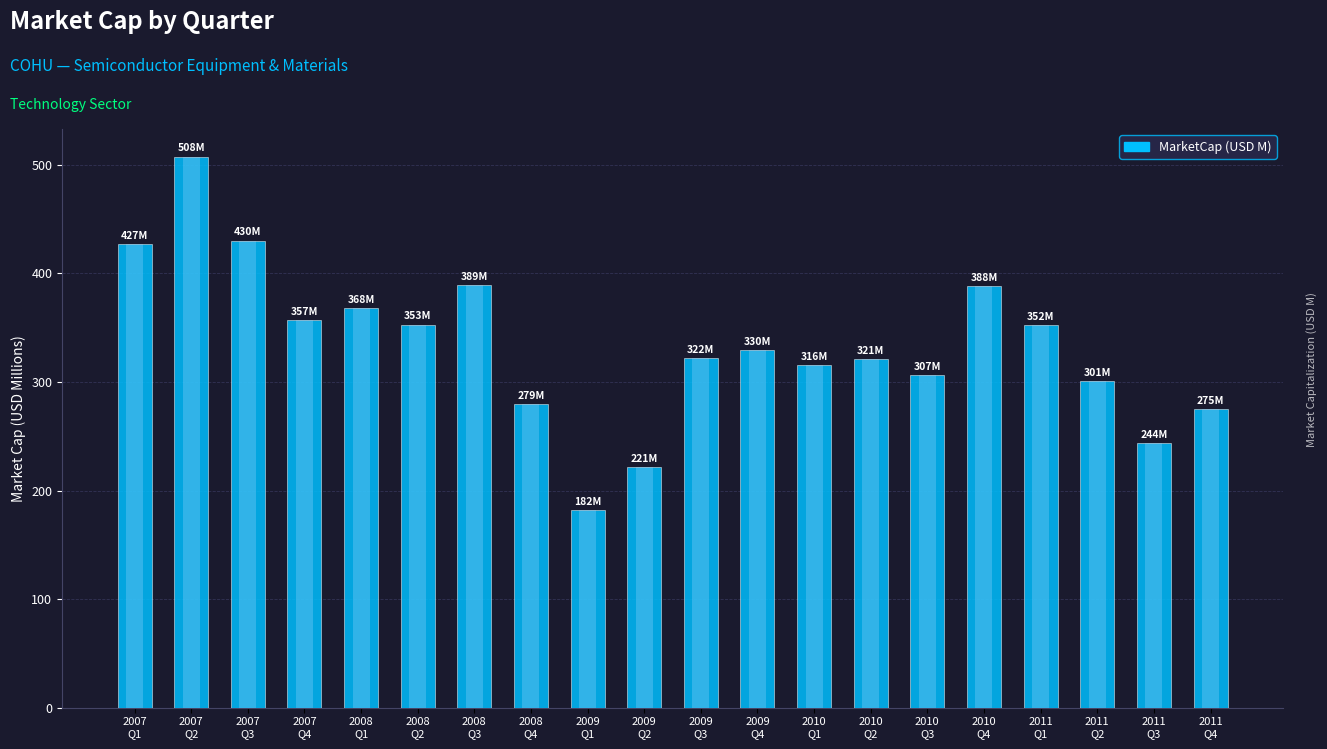

The value at 2007
Q4 is 357.0. True or false?

True